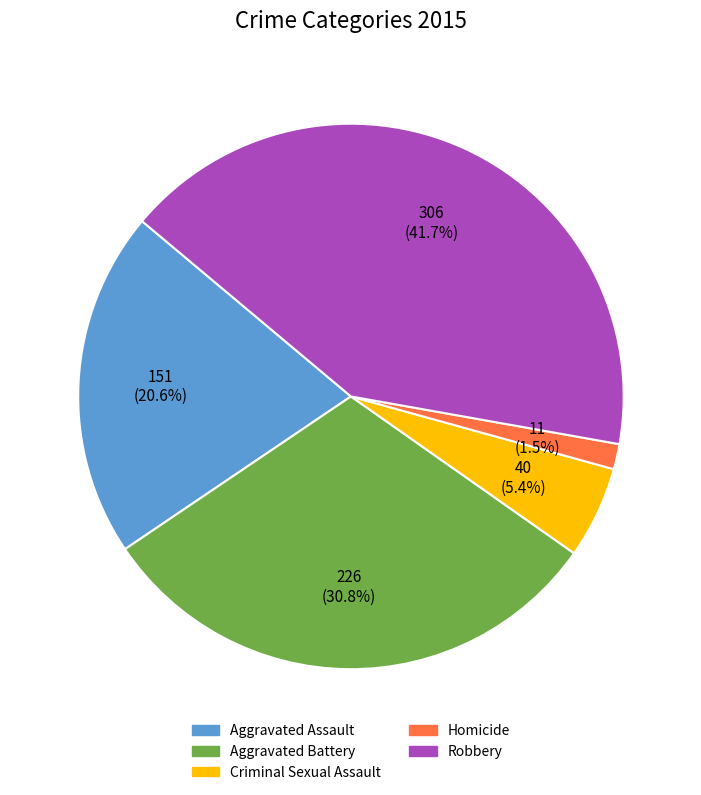

How much of the chart is everything except Criminal Sexual Assault?

94.6%